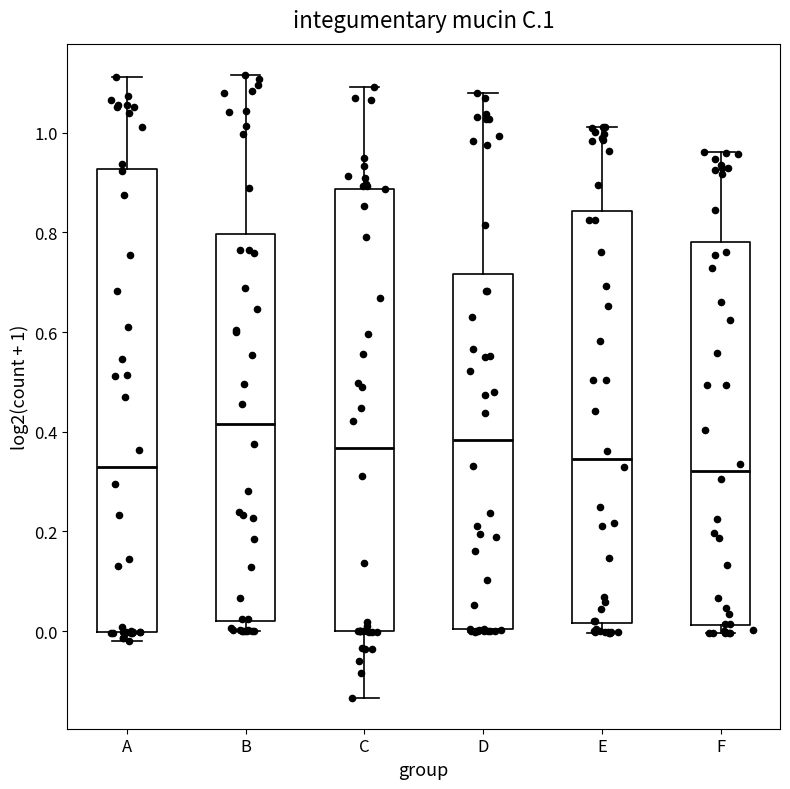

Reading left to right, transcribe this box plot: for each box, give where its median line is, the range the box spans, and where its two whiskers end, as read against the y-axis. The values are not printed on the chart, so give them approximately, as read against the axis.

A: median 0.34, box 0.00 to 0.92, whiskers -0.02 to 1.12
B: median 0.42, box 0.02 to 0.80, whiskers 0.00 to 1.12
C: median 0.36, box 0.00 to 0.88, whiskers -0.14 to 1.10
D: median 0.38, box 0.00 to 0.72, whiskers 0.00 to 1.08
E: median 0.34, box 0.02 to 0.84, whiskers 0.00 to 1.02
F: median 0.32, box 0.02 to 0.78, whiskers 0.00 to 0.96